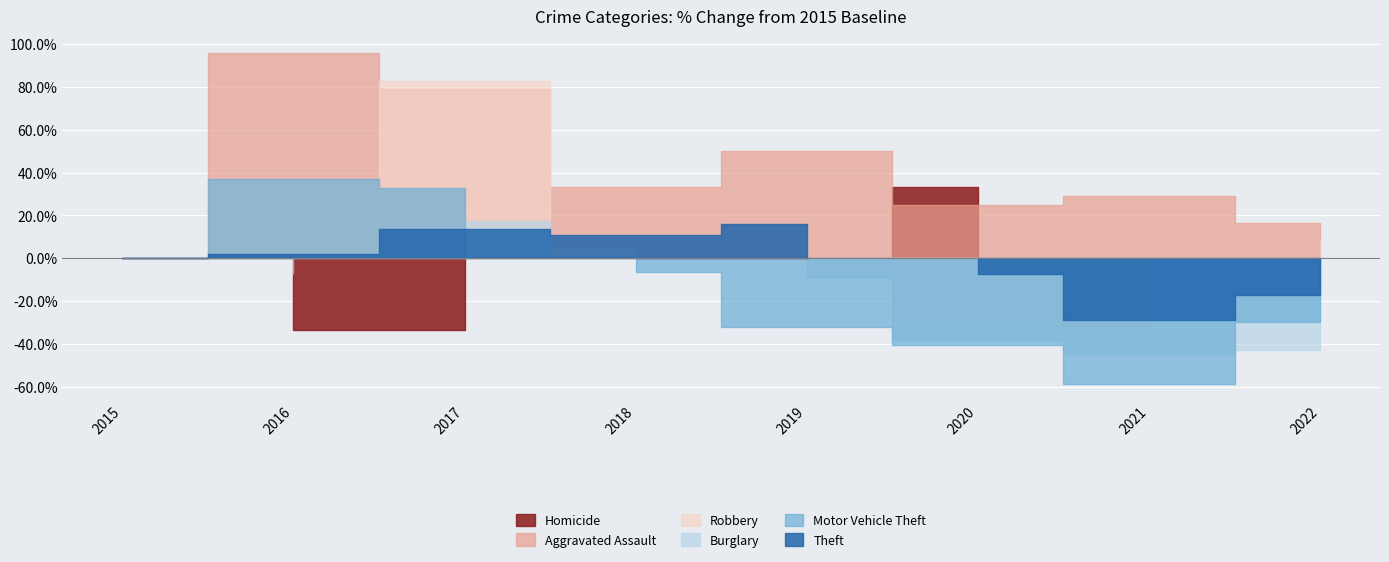

At which label does Homicide reach its minimum?

2016